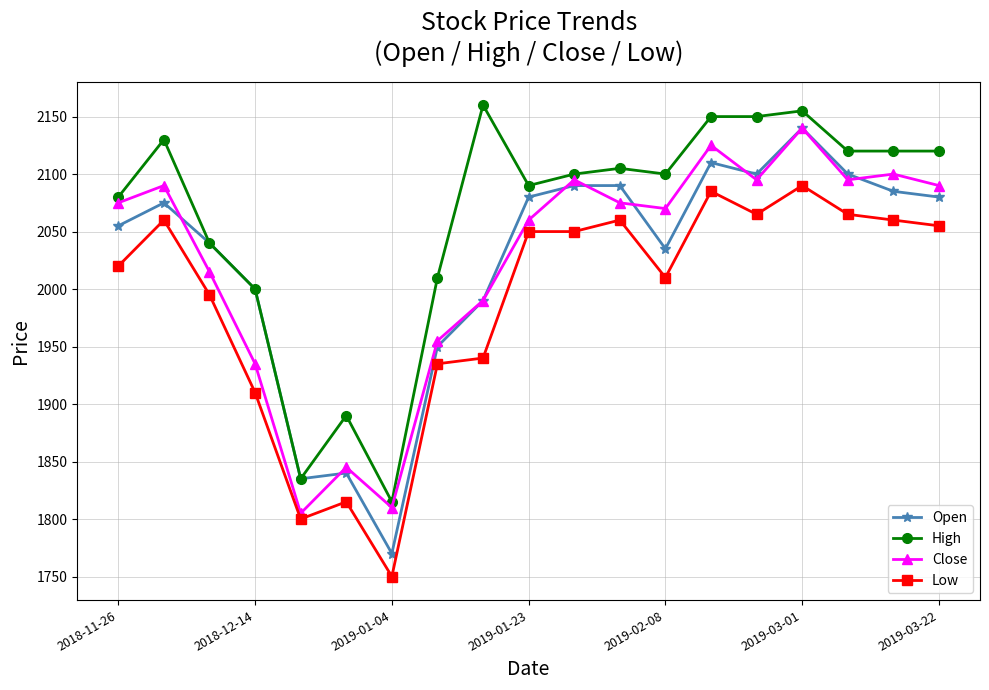

At how many categories does at least one series exceed 1922?

16